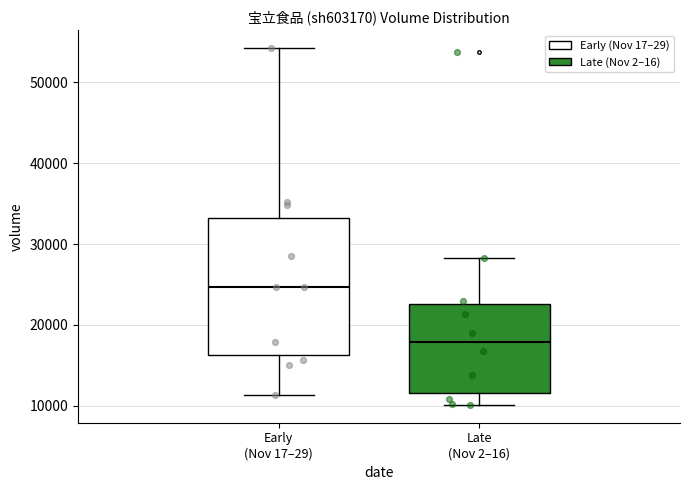

Reading left to right, read every box against the y-axis: the position of its median line, the range the box covers, and the ends of its whiskers. The values are not printed on the chart, so give them approximately, as read against the axis.

Early (Nov 17–29): median 25000, box 16000 to 33000, whiskers 11000 to 54000
Late (Nov 2–16): median 18000, box 12000 to 23000, whiskers 10000 to 28000